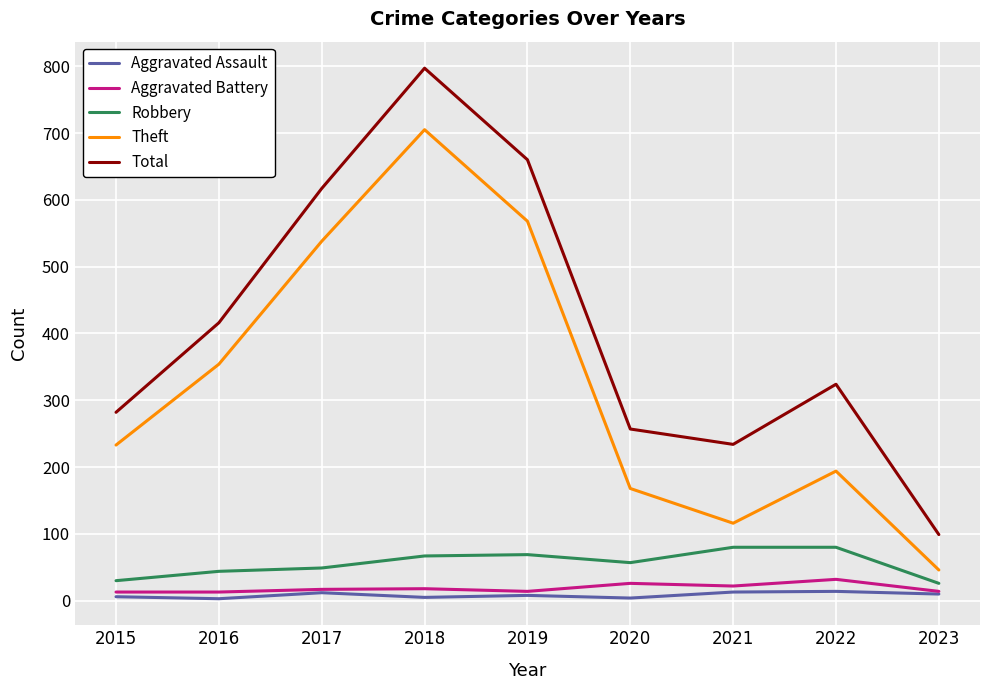

What is the minimum value shown in the chart?

3